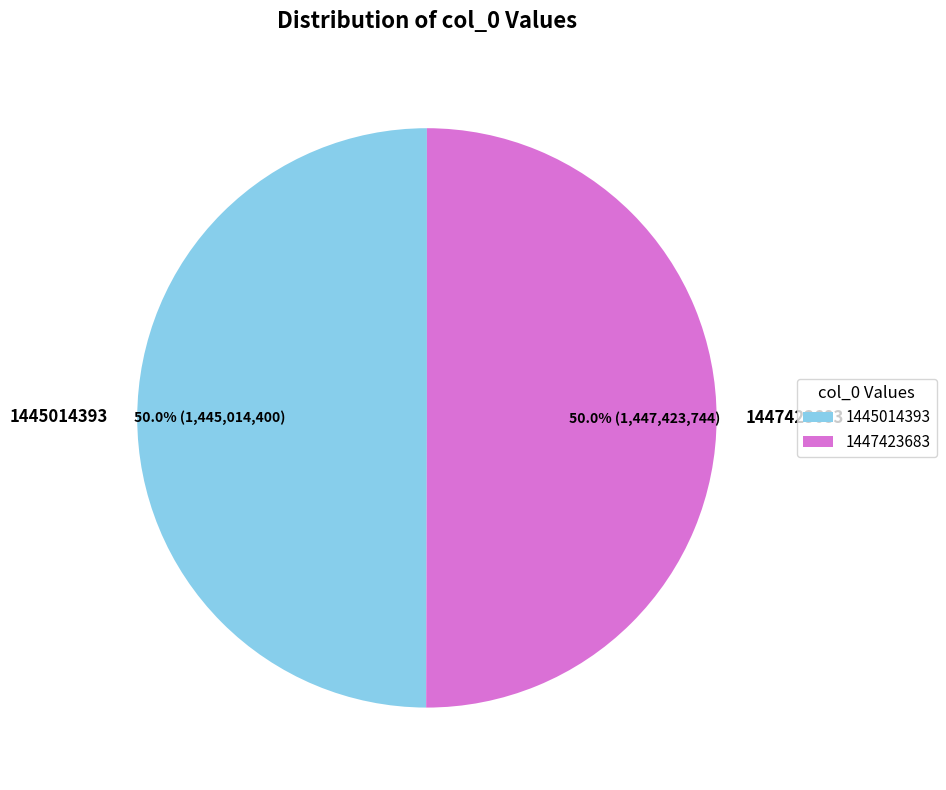

What percentage do 1445014393 and 1447423683 together represent?

100.0%